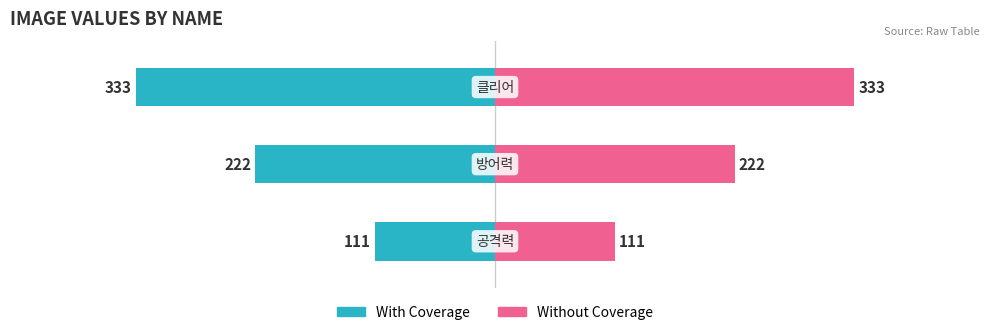

Rank the categories by With Coverage value from lowest to highest.

2, 1, 0